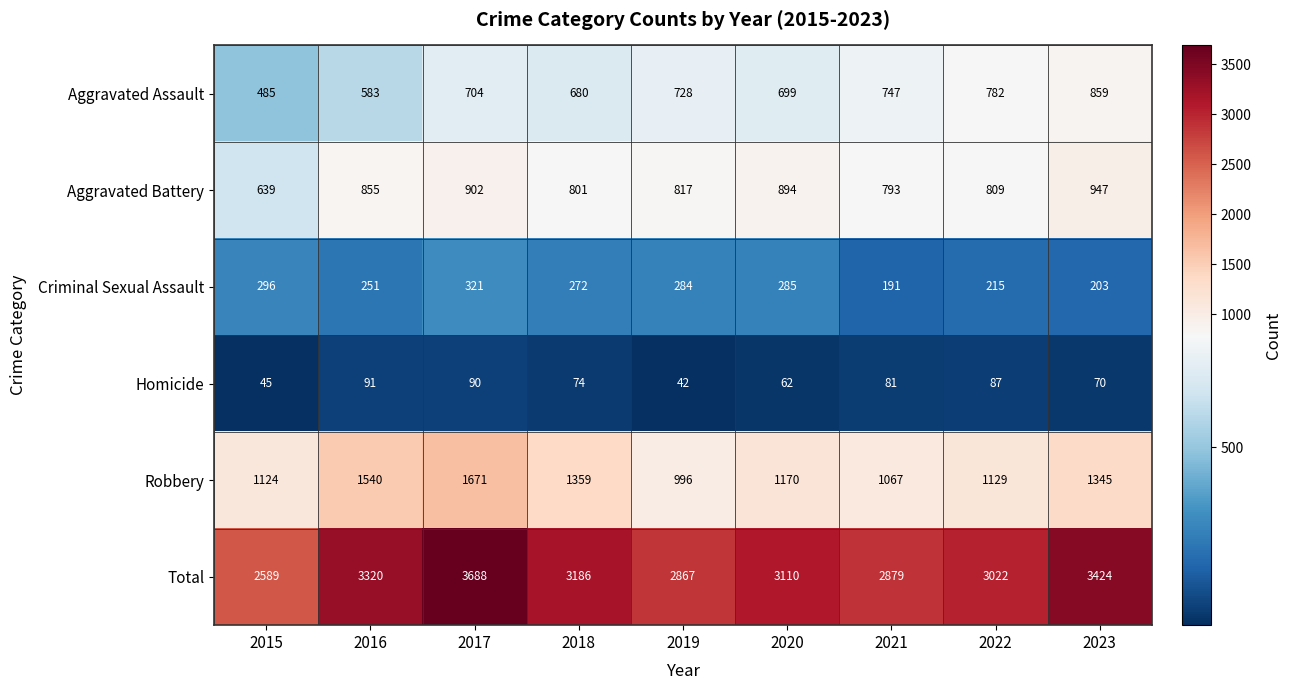

At which label does Homicide reach its minimum?

2019